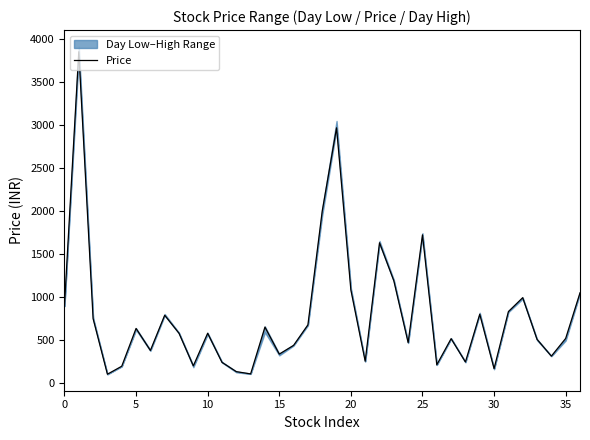

Does the chart have visible grid lines?

No